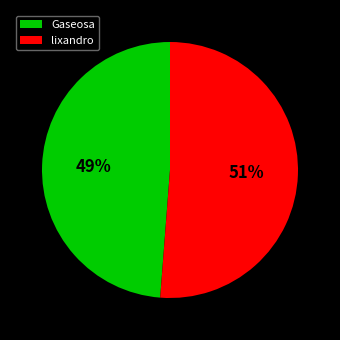

Which category has the smallest portion of the pie?

Gaseosa